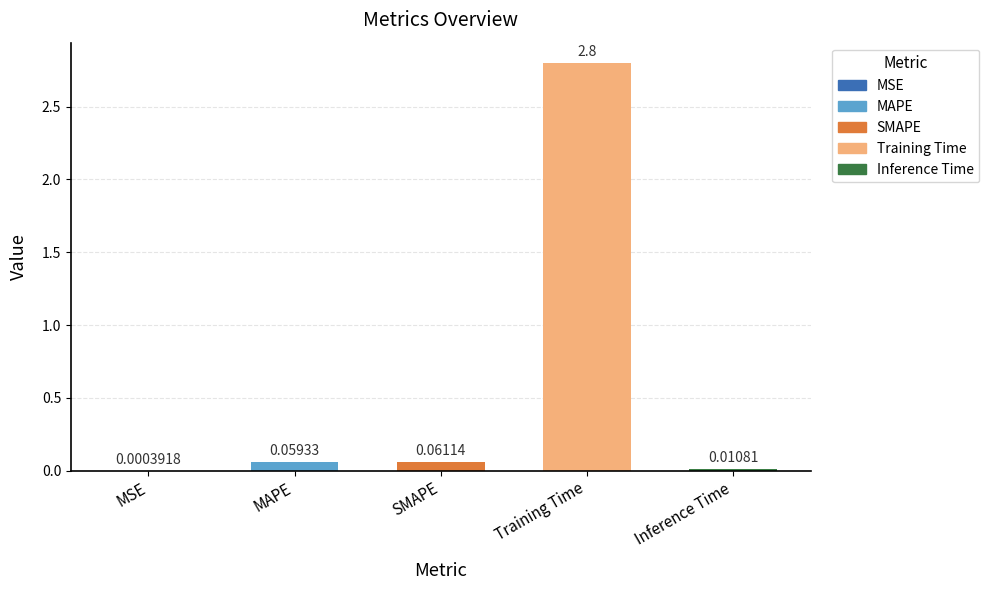

Are the bars horizontal?

No